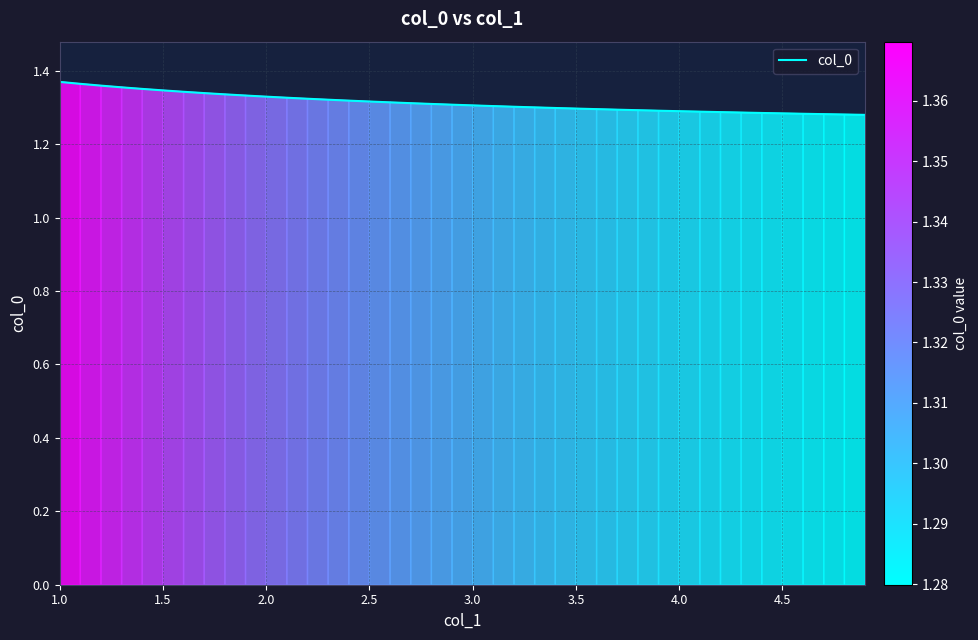

How many values are between 1 and 2?

40